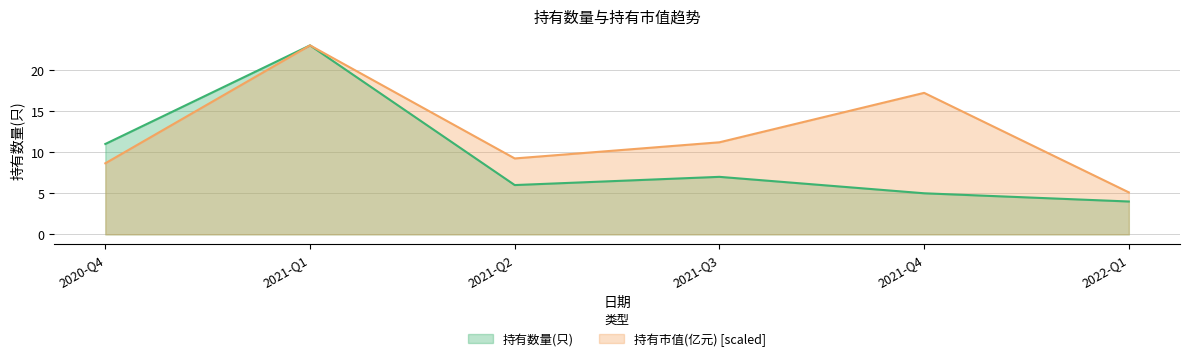

True or false: 持有数量(只) and 持有市值(亿元) cross at least once.

False